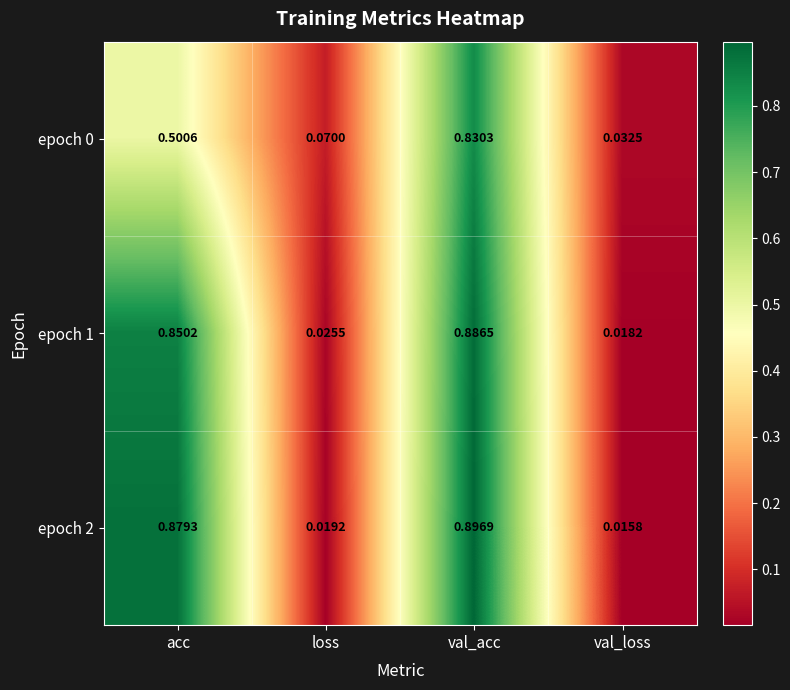

At which label is epoch 2 closest to 0?

val_loss